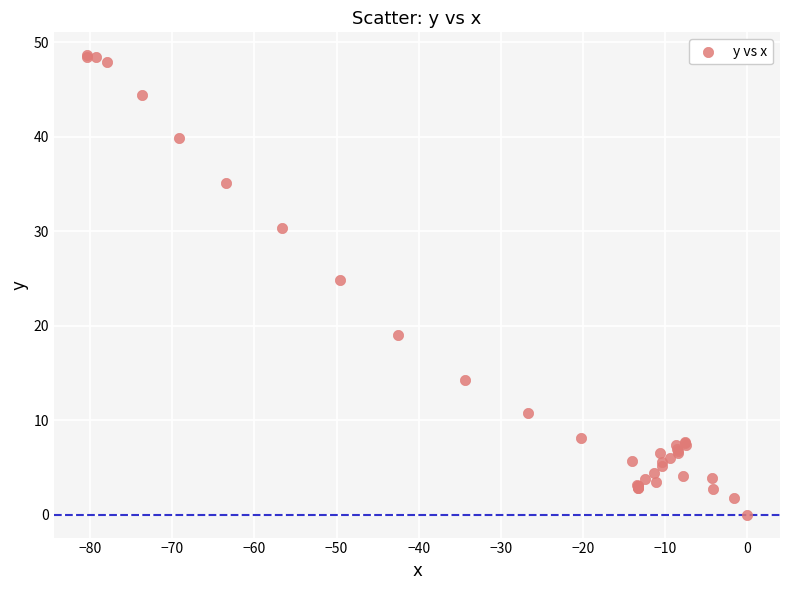

What Y value in the scatter plot is closest to 24?

24.8